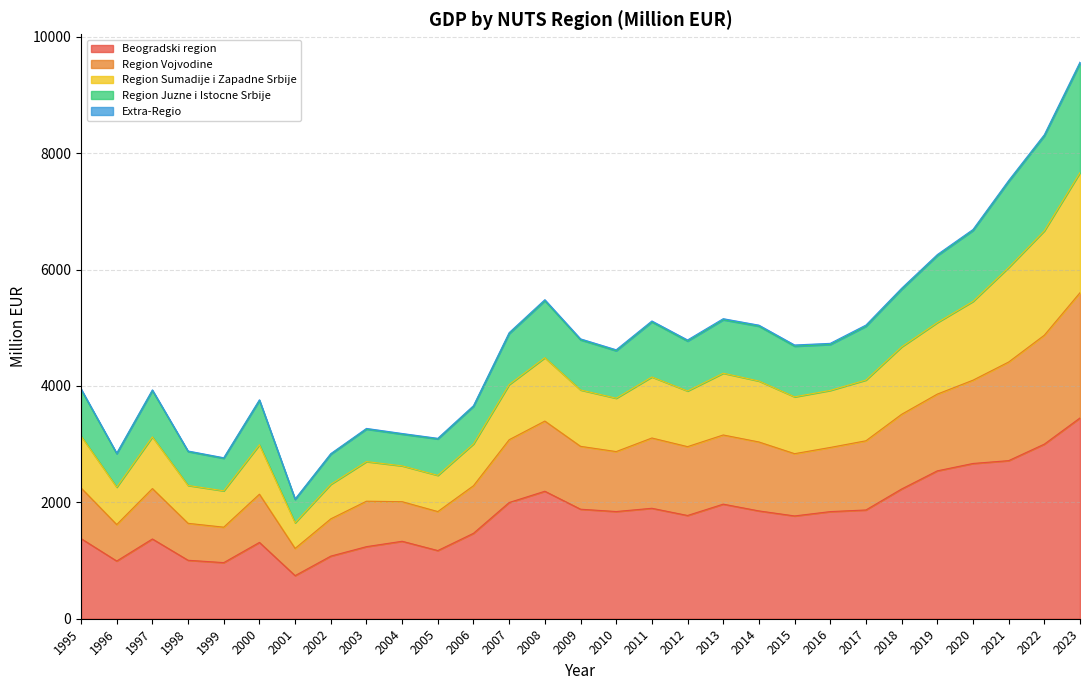

True or false: Region Vojvodine and Region Sumadije i Zapadne Srbije intersect in this chart.

False